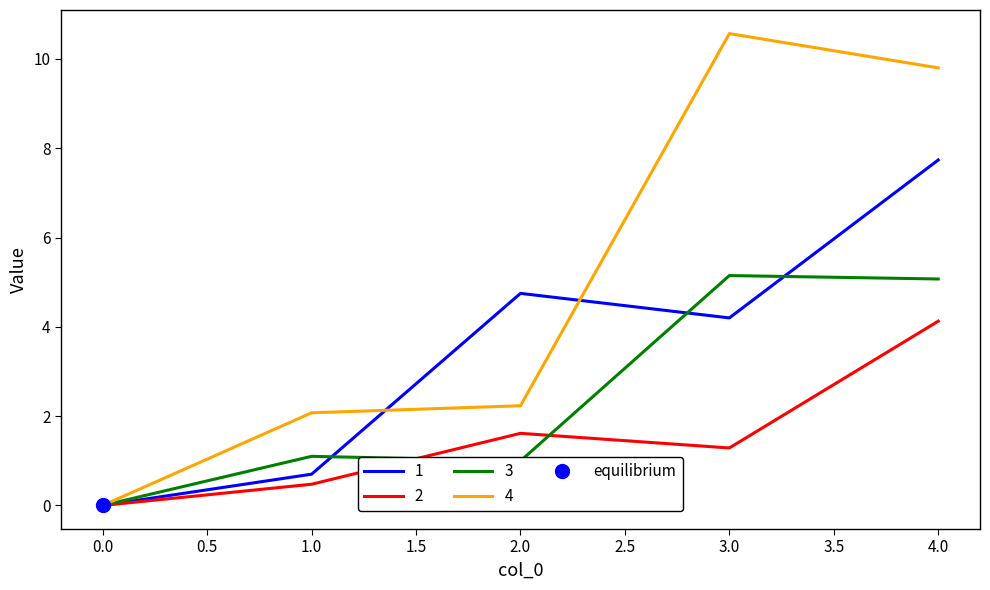

Is it true that 2 equals -1.3 at 0.0?

False